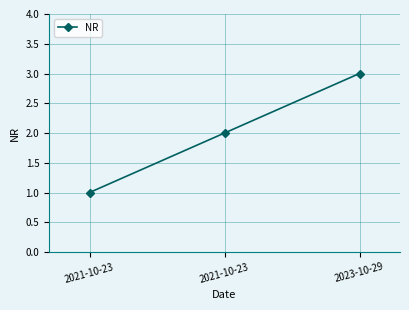

True or false: the data shows 1 at 2021-10-23.

True